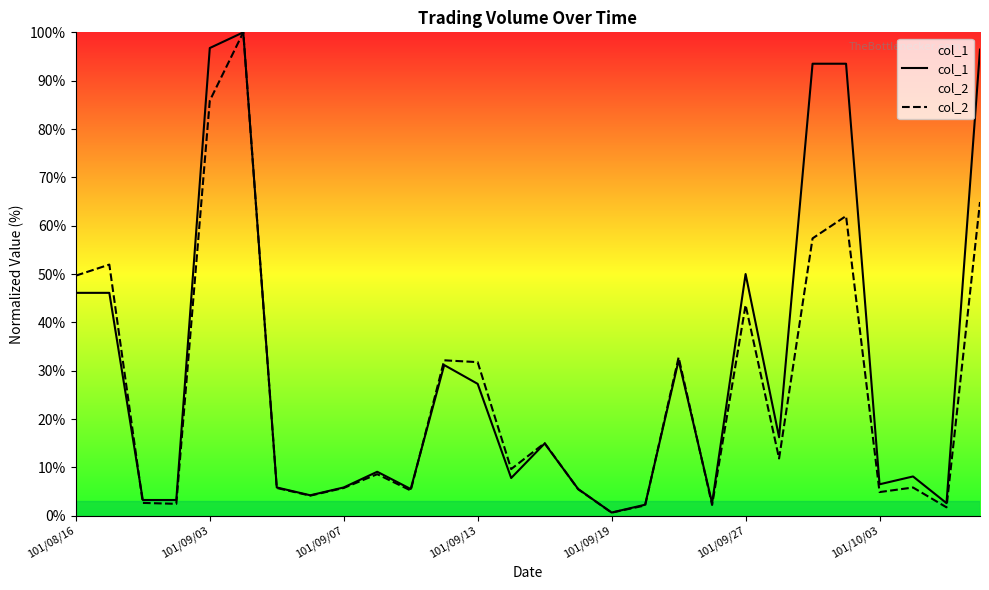

Rank the series at 101/09/27 from lowest to highest value.

col_2, col_1